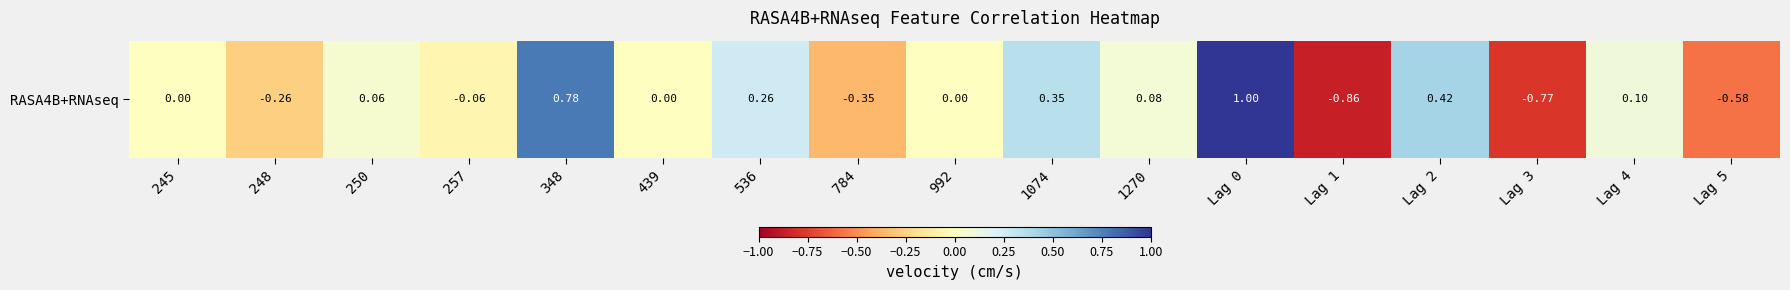

Which label corresponds to the smallest value in the chart?

Lag 1